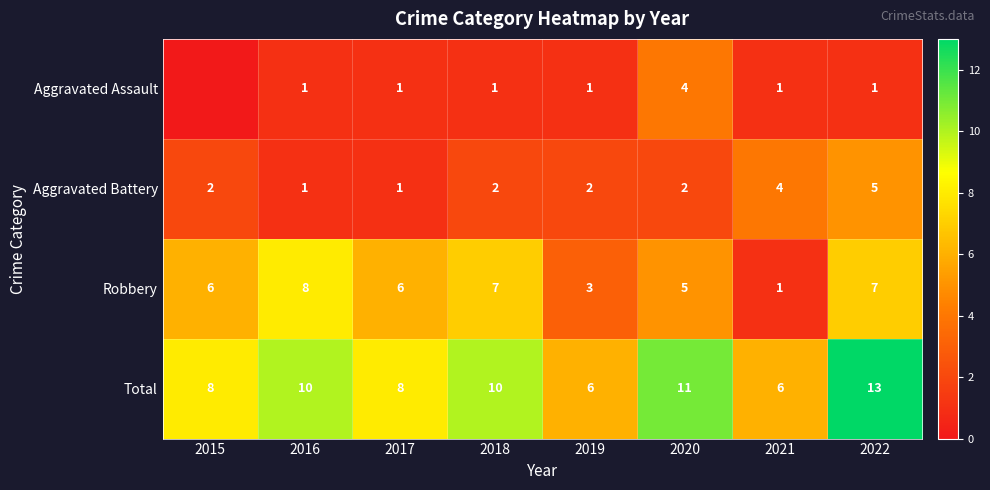

Between 2022 and 2018, which is larger?

2022